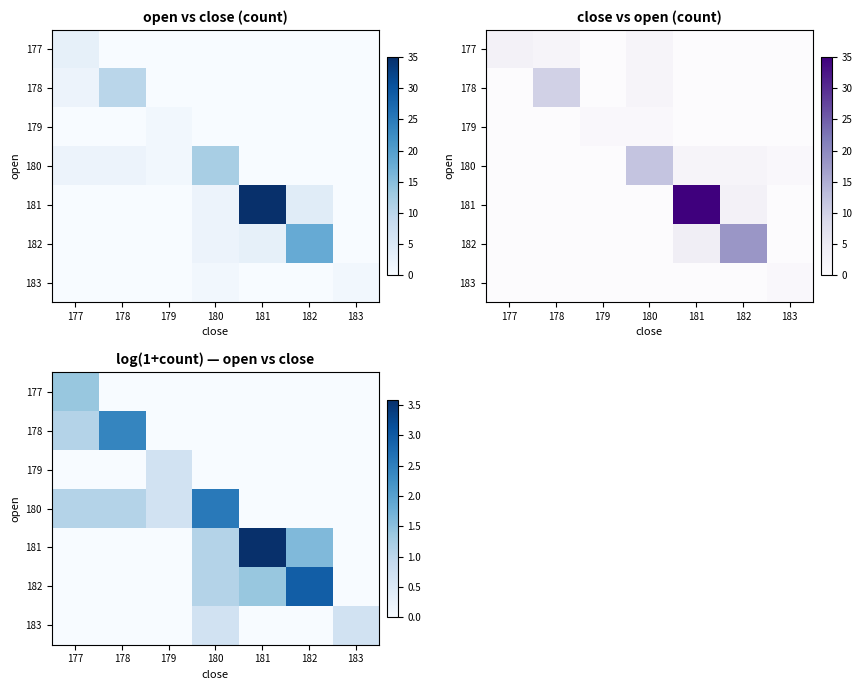

How many data points in 180 are above 0?

4